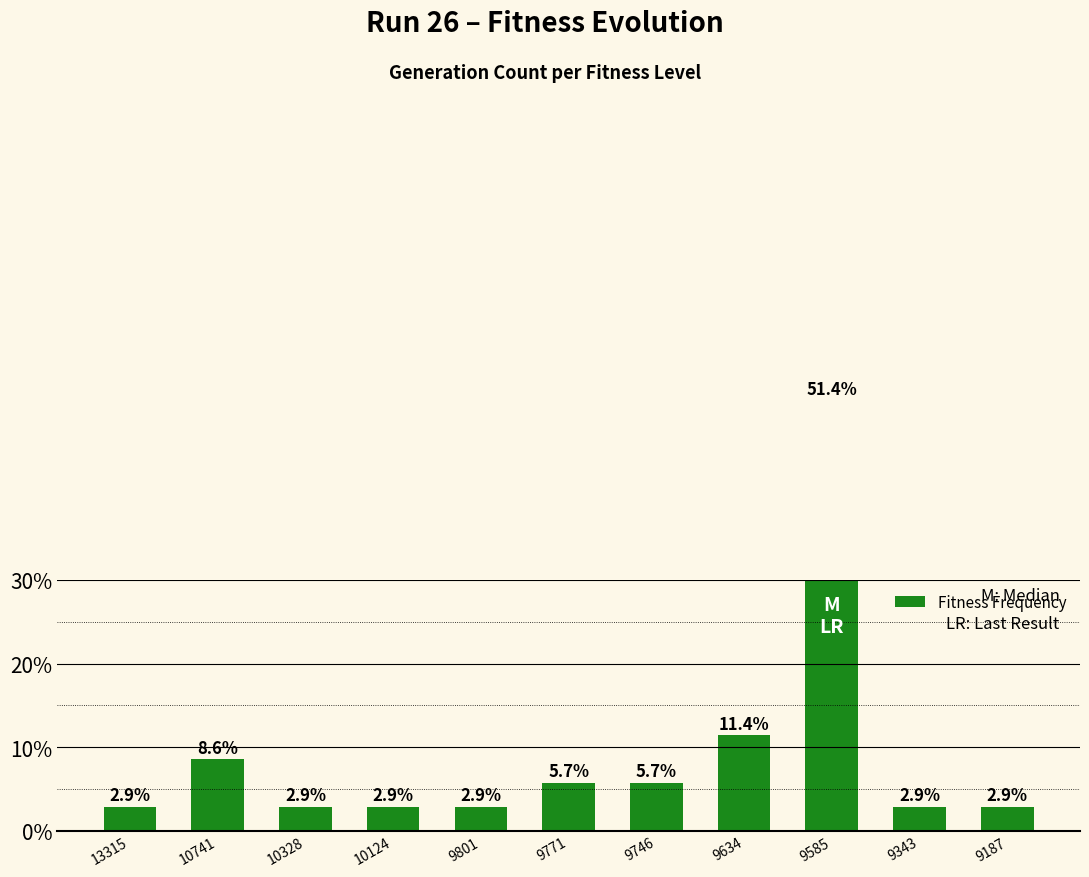

Rank the categories by value from lowest to highest.

13315, 10328, 10124, 9801, 9343, 9187, 9771, 9746, 10741, 9634, 9585